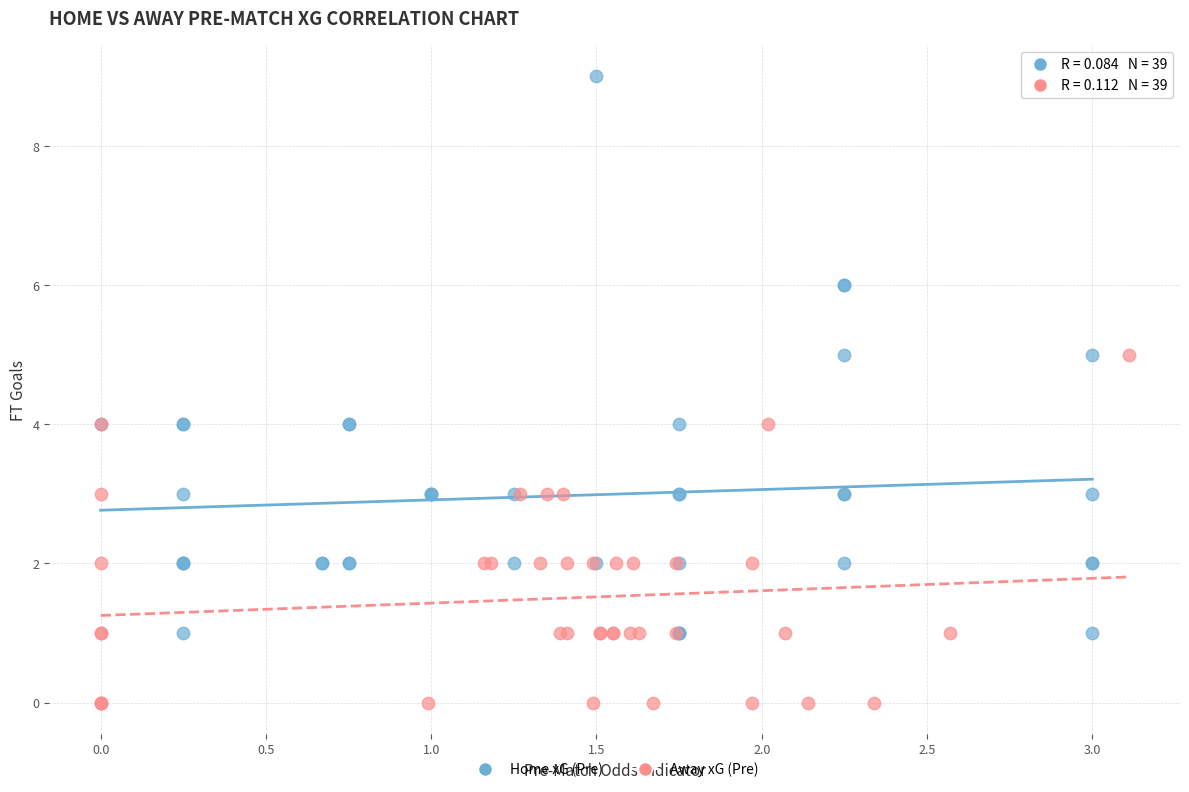

Which series reaches the minimum Y coordinate?

Away xG (Pre)